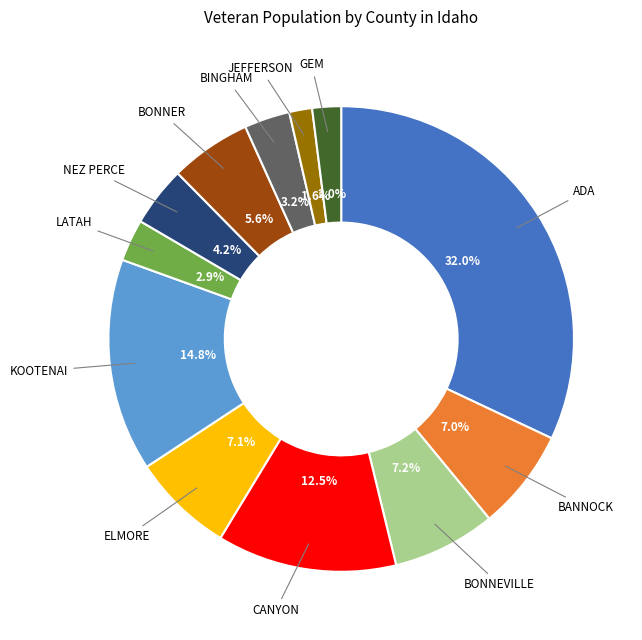

Is there a majority slice in this chart?

No